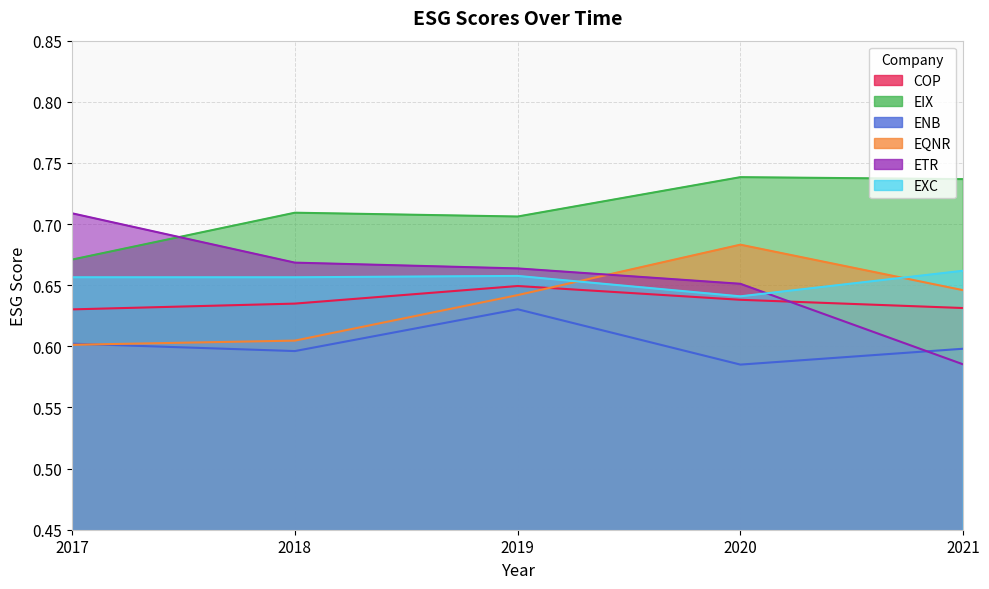

What are all the series names shown in the legend?

COP, EIX, ENB, EQNR, ETR, EXC